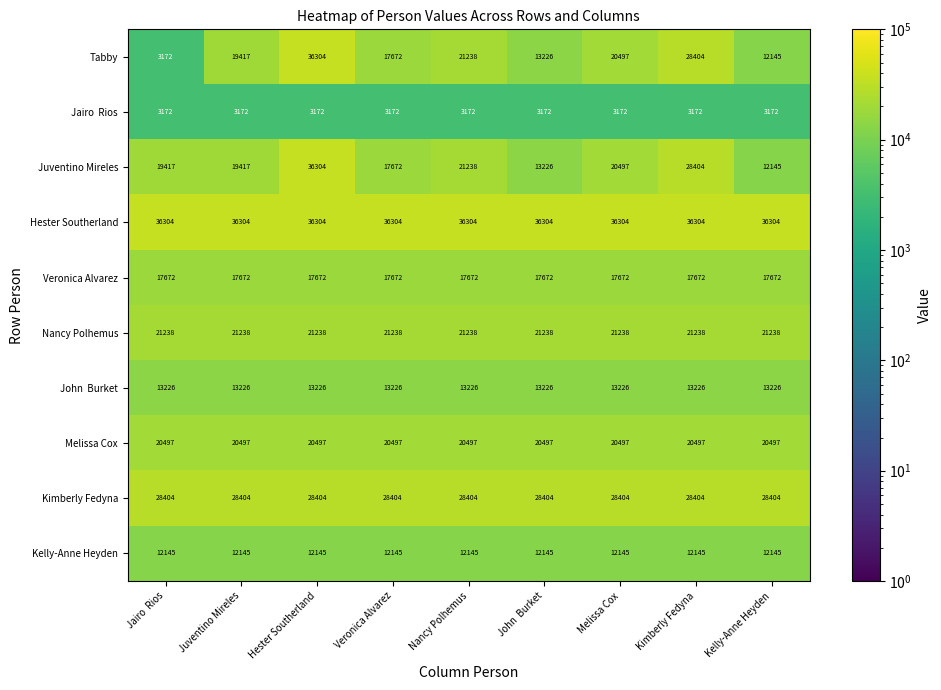

Which series has the largest total across all categories?

Hester Southerland